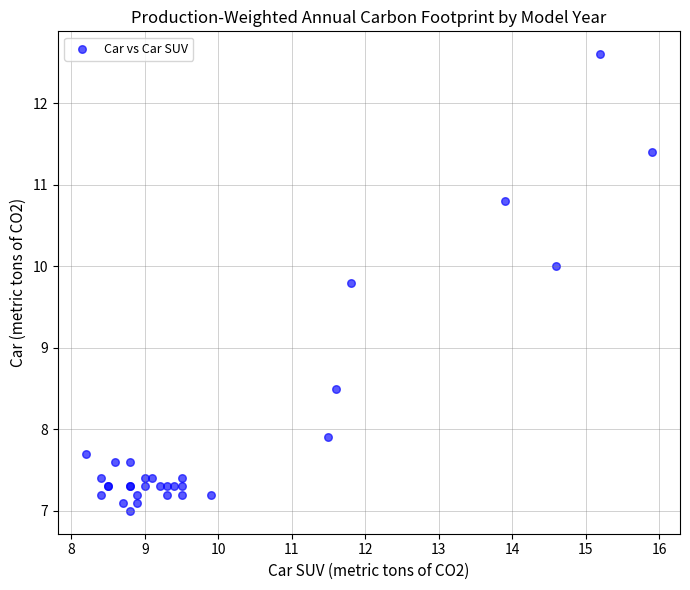

What Y value in the scatter plot is closest to 9?

8.5